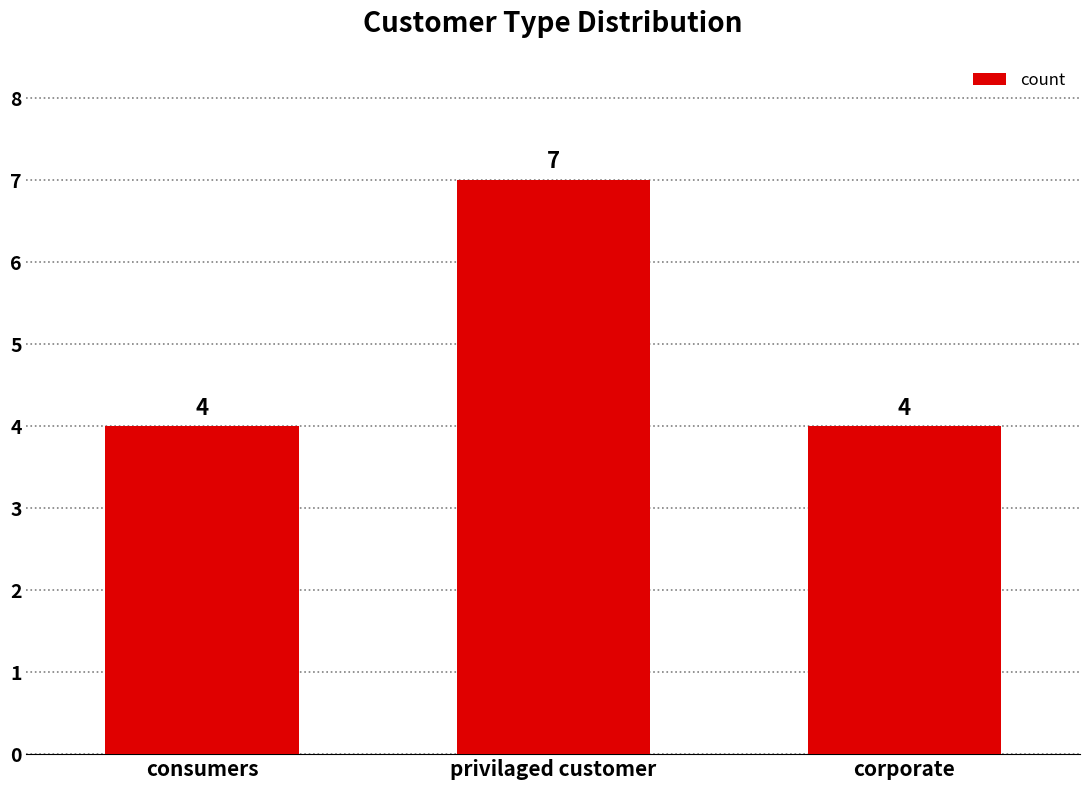

What is the minimum value shown in the chart?

4